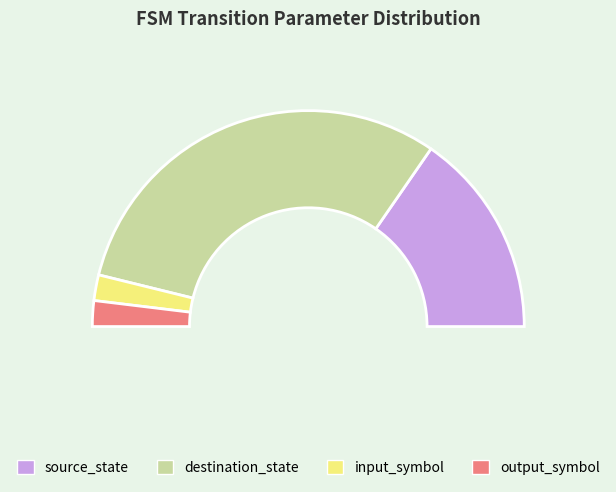

The input_symbol slice represents 4% of the pie. True or false?

True